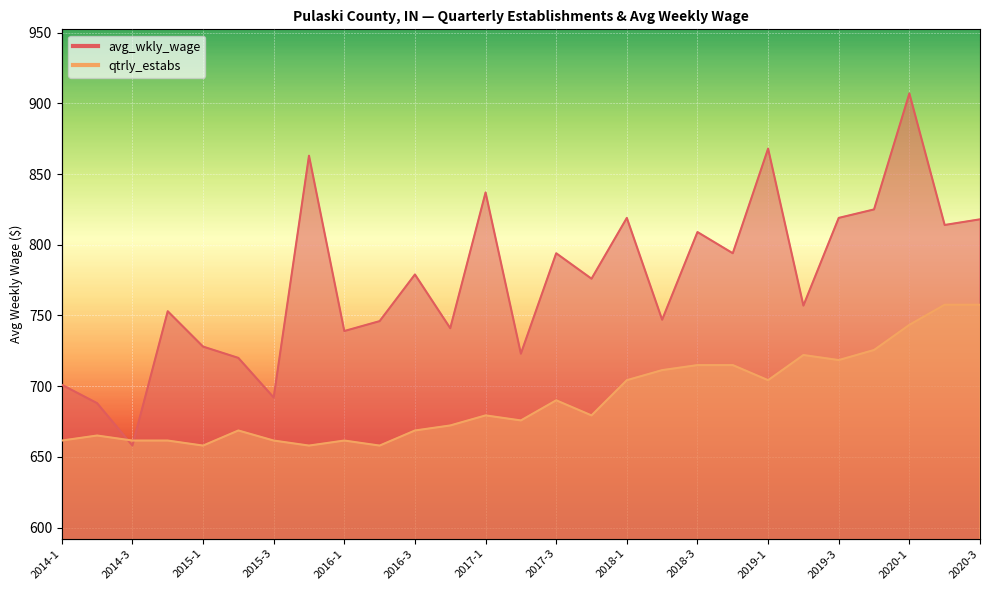

What is the label of the 27th point from the left?

2020-3